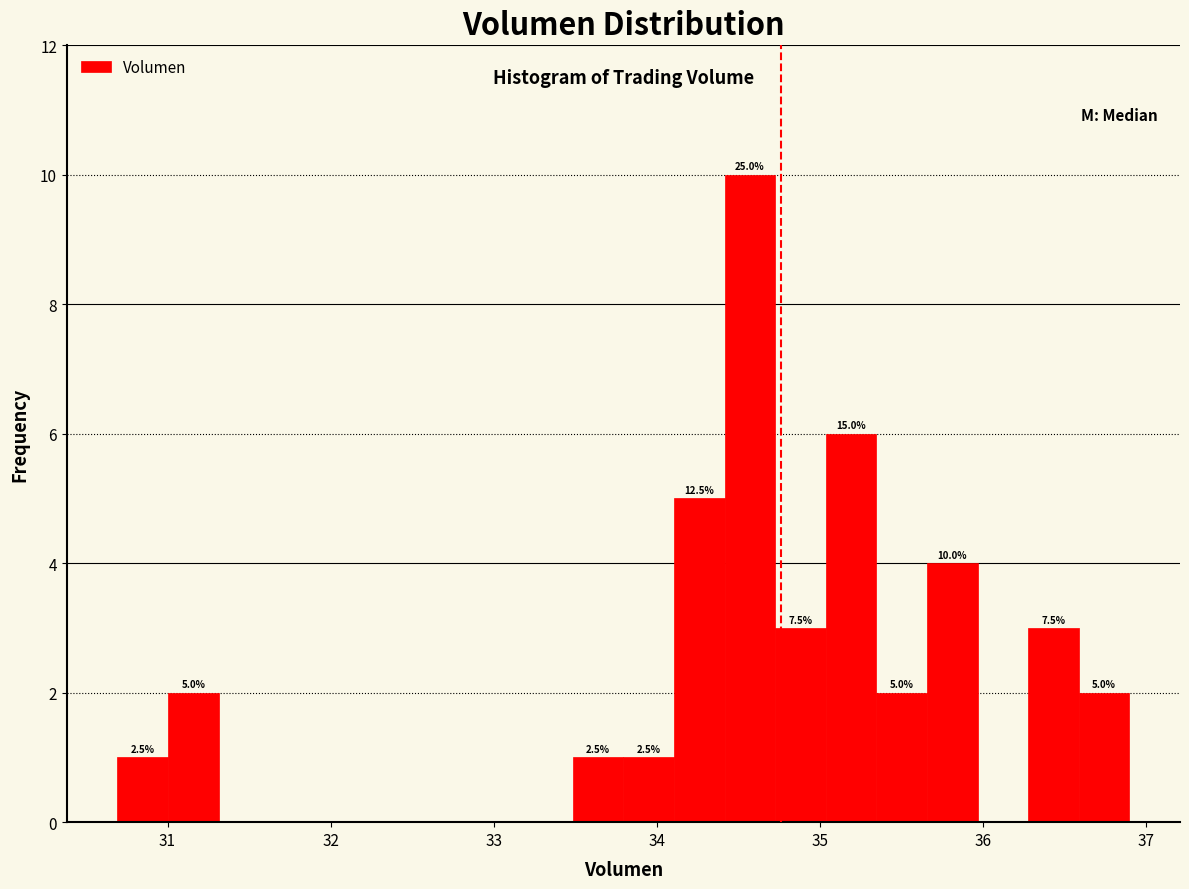

Read against the x-axis, roughly where is the centre of the tallest bar?

34.6